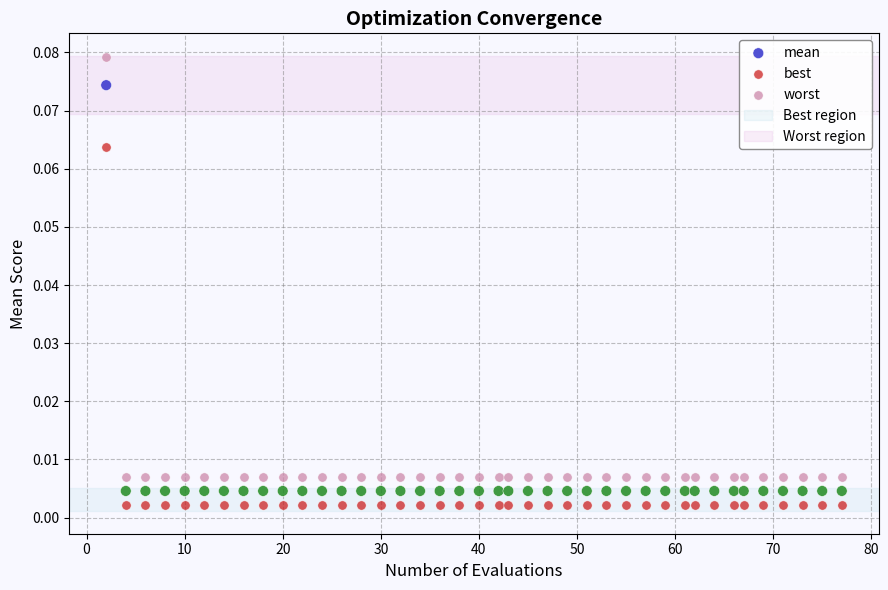

Which series reaches the maximum Y coordinate?

worst